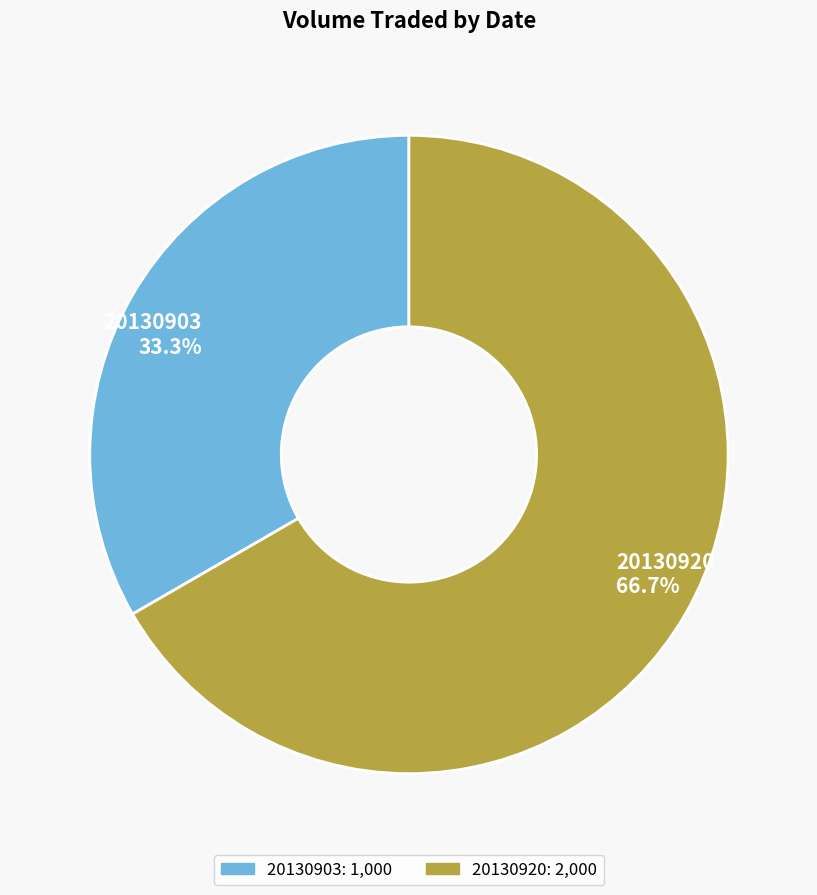

Count the number of slices in the pie.

2